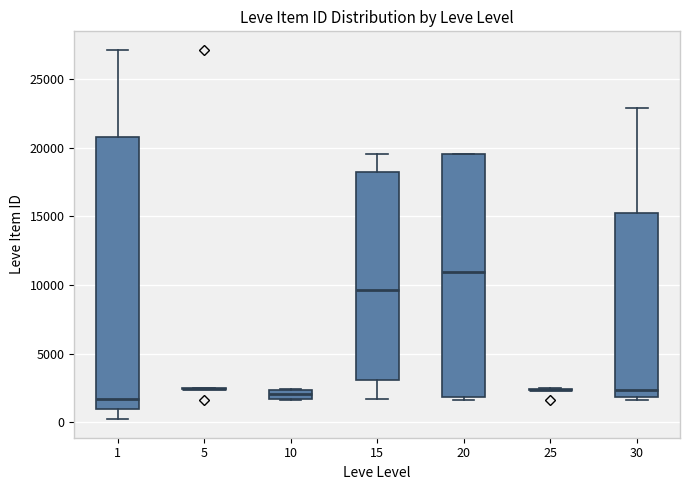

Comparing the boxes themselves (not the whiskers), which one is the tallest?

1